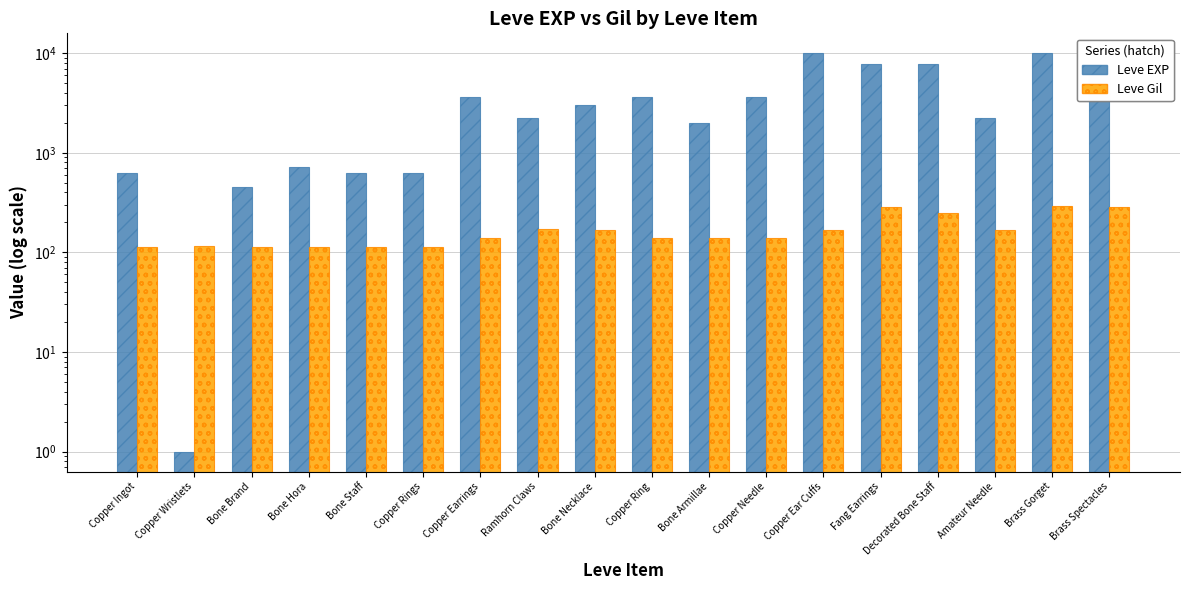

Which category has the highest value in the Leve Gil series?

Brass Gorget